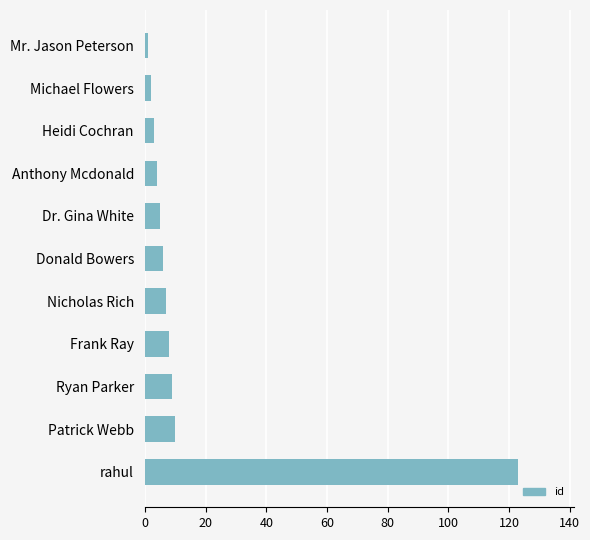

What position from the top is Nicholas Rich?

7